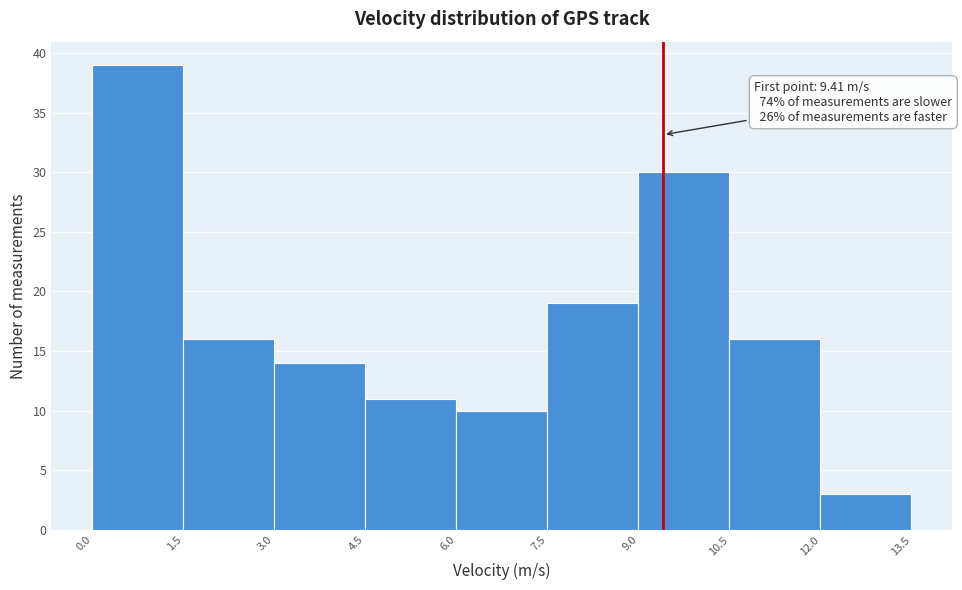

Which range on the x-axis has the tallest bar?

0.0 to 1.5